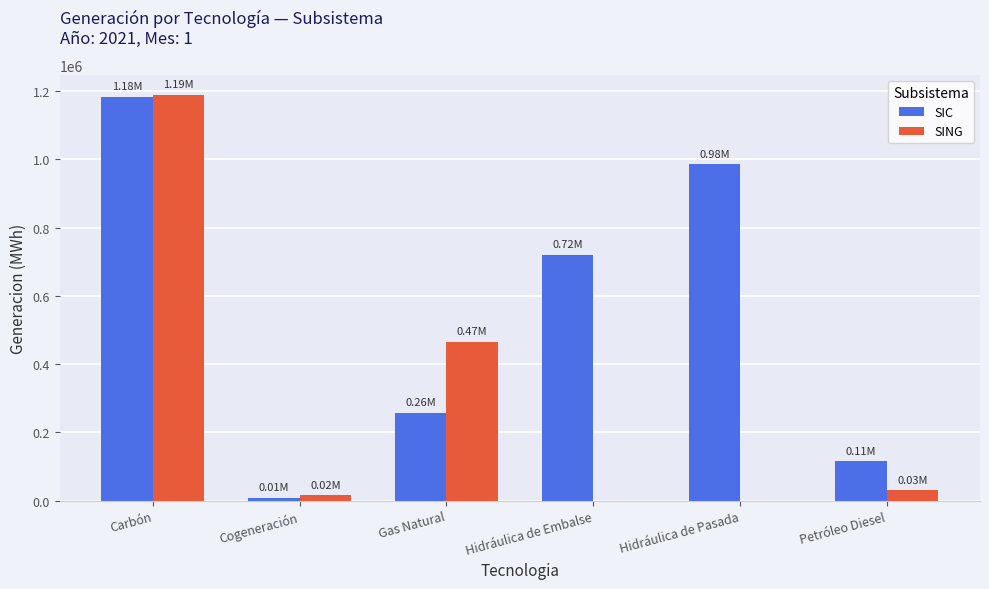

What is the sum of all SING values?

1699323.6